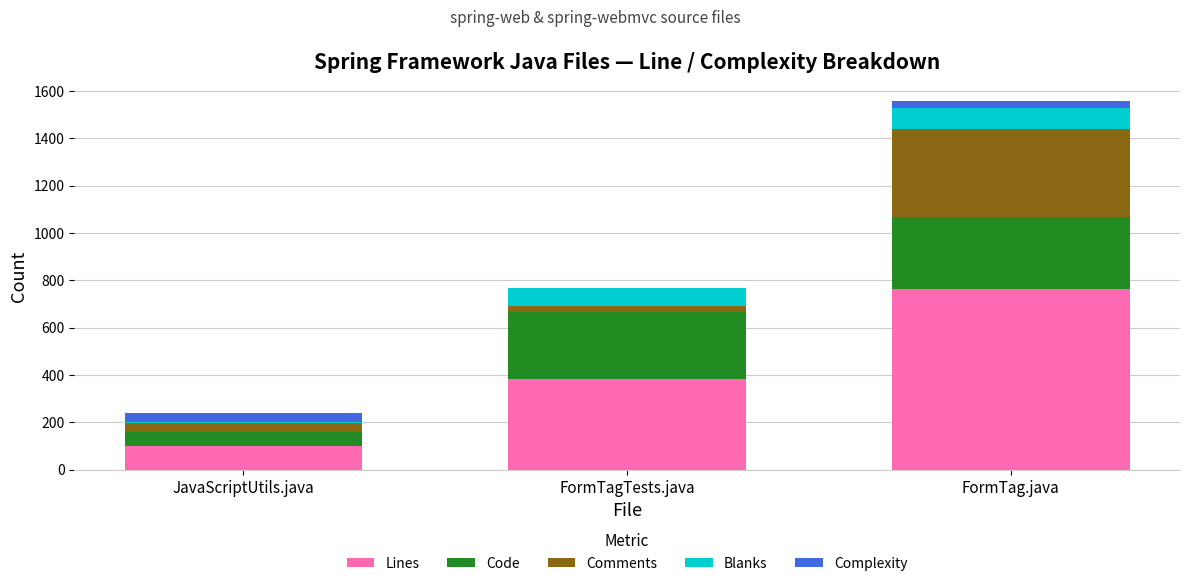

Reading left to right, what are the values for Lines?

JavaScriptUtils.java=101	FormTagTests.java=383	FormTag.java=764